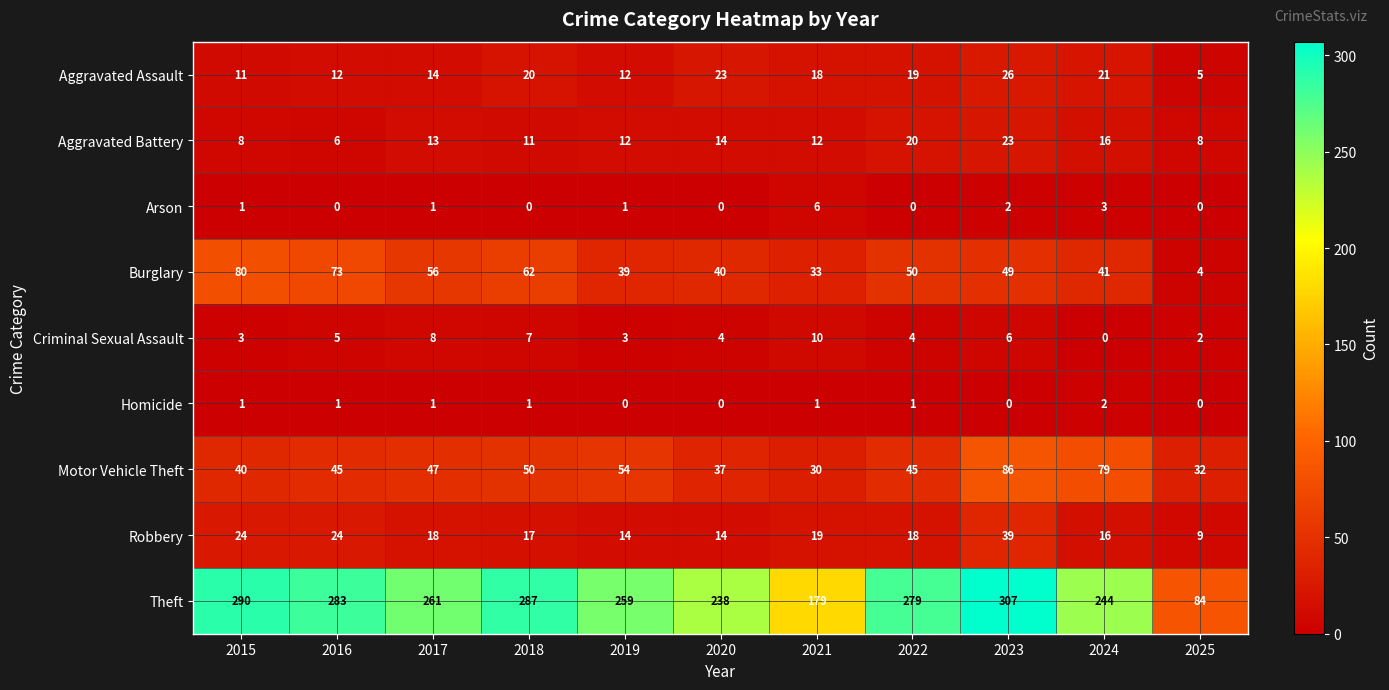

At which category is the sum across all series the highest?

2023